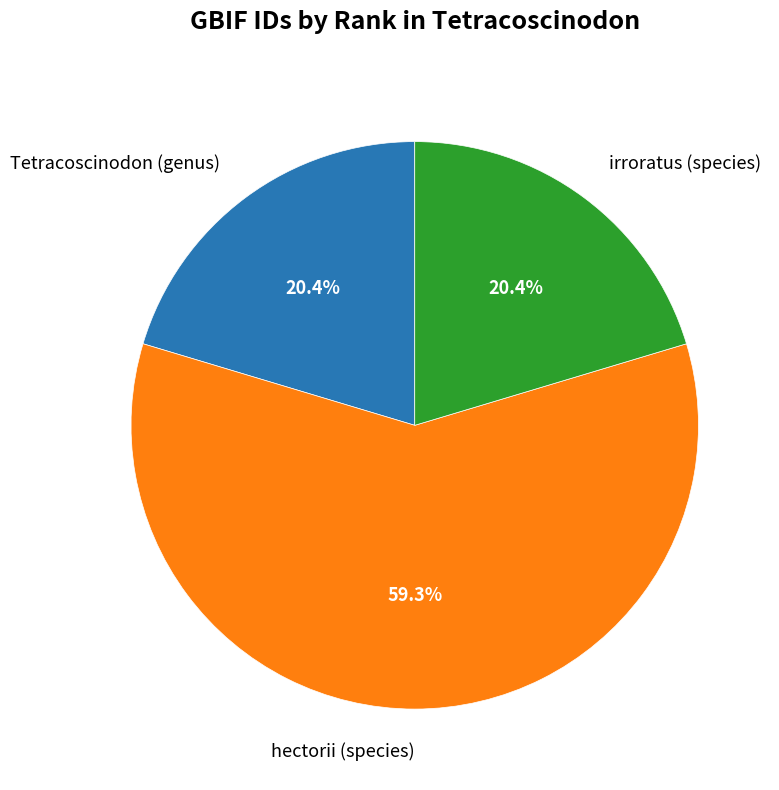

Does Tetracoscinodon (genus) represent more than half of the total?

No